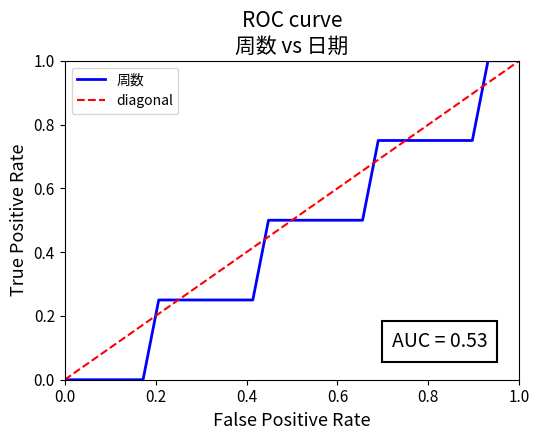

Rank the series by their average value, from highest to lowest.

diagonal, 周数